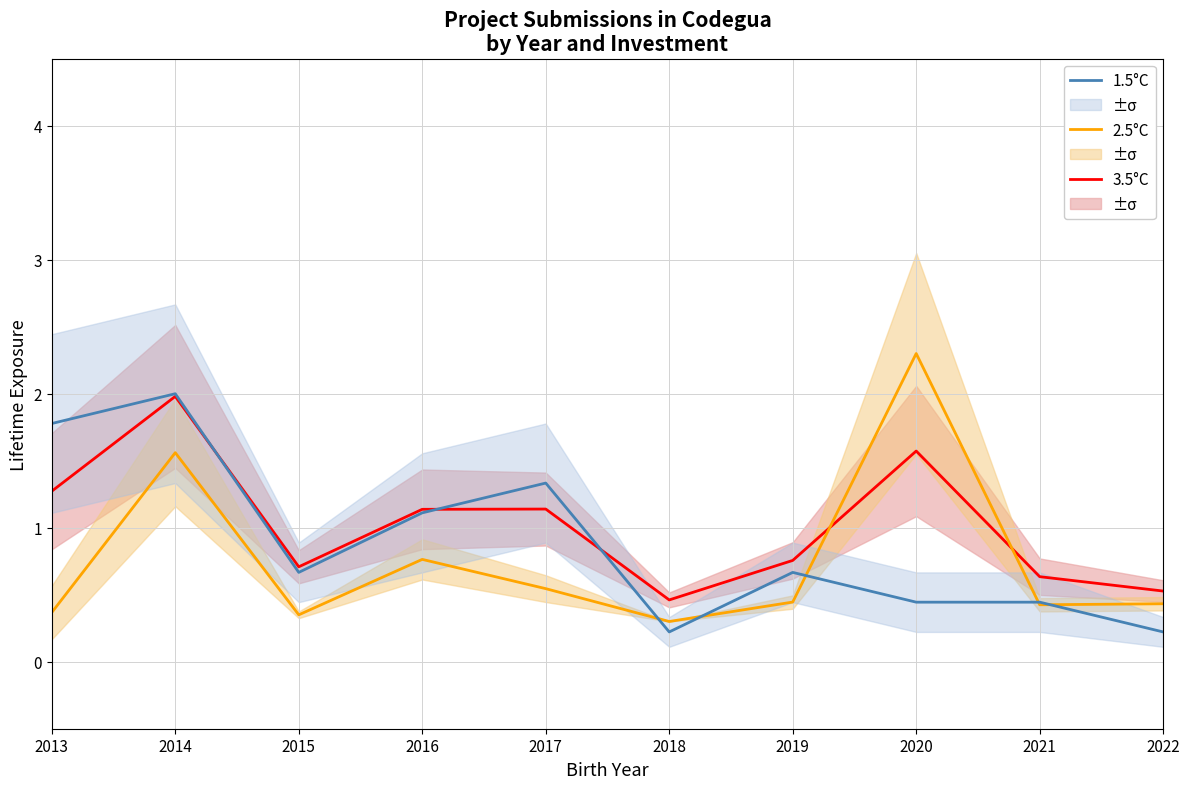

At which category is the sum across all series the highest?

2014